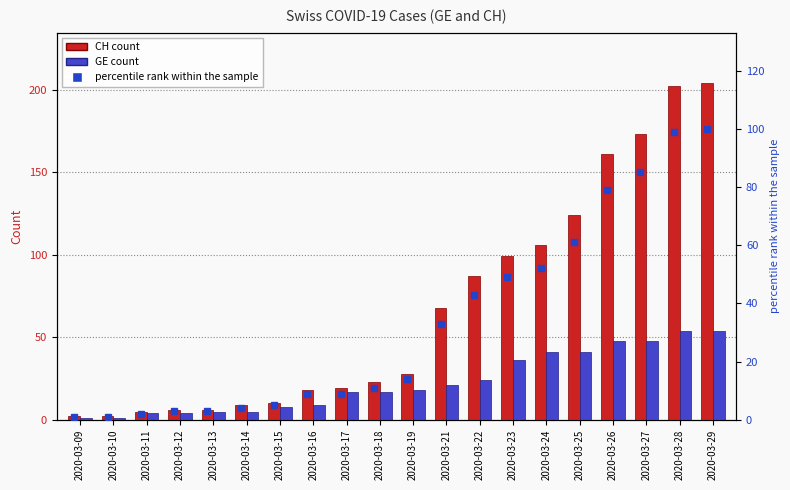

What is the approximate value of CH at 2020-03-15?

10